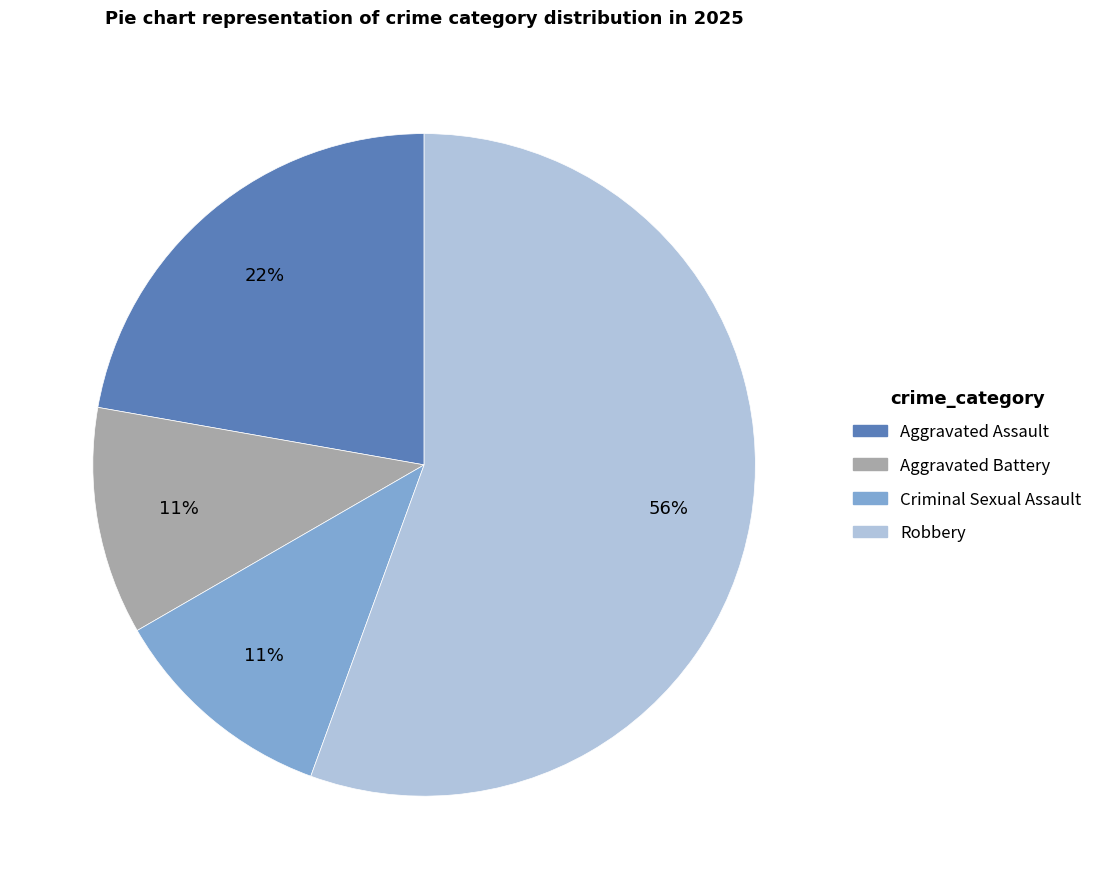

Is it true that Criminal Sexual Assault is 11% of the pie?

True